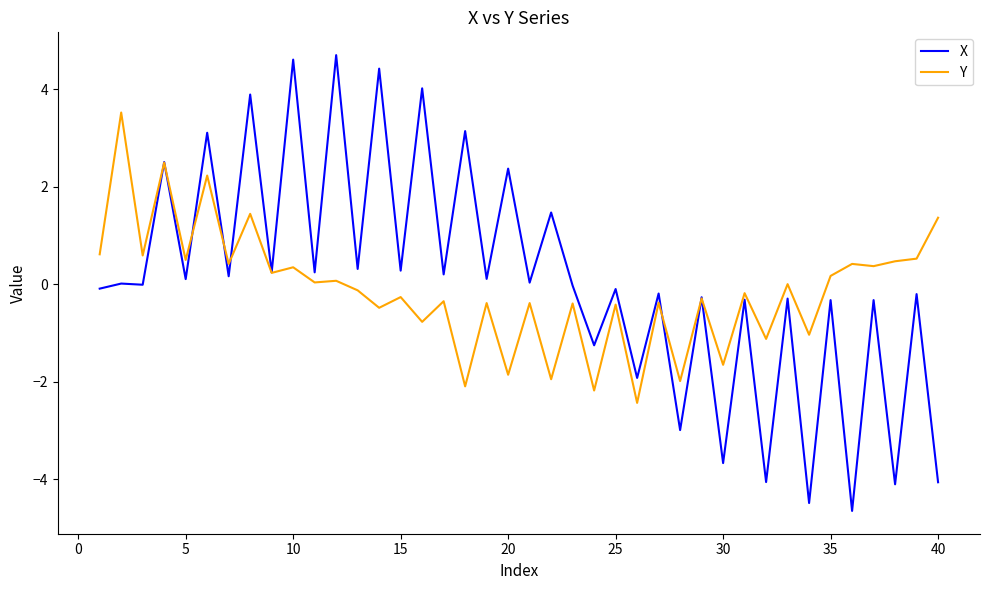

List the series in order of their overall mean, lowest first.

Y, X